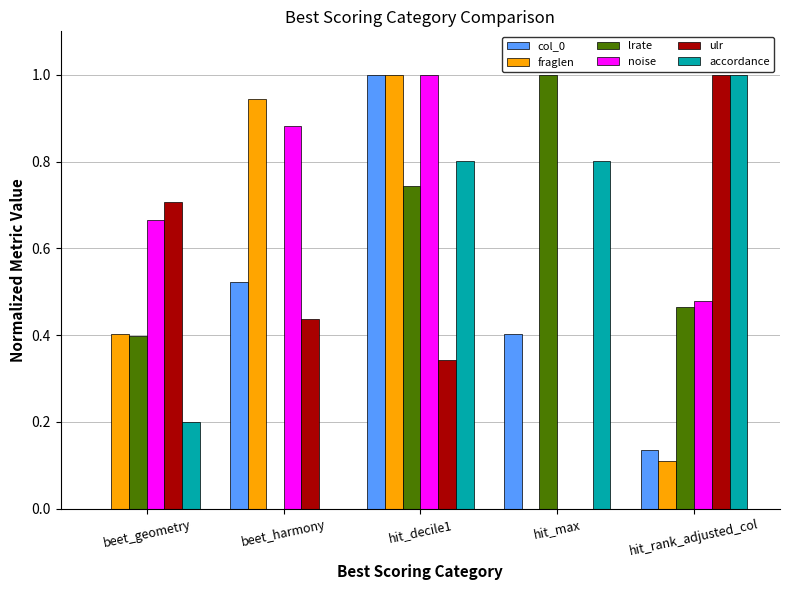

What is the average value of the noise series?

0.6